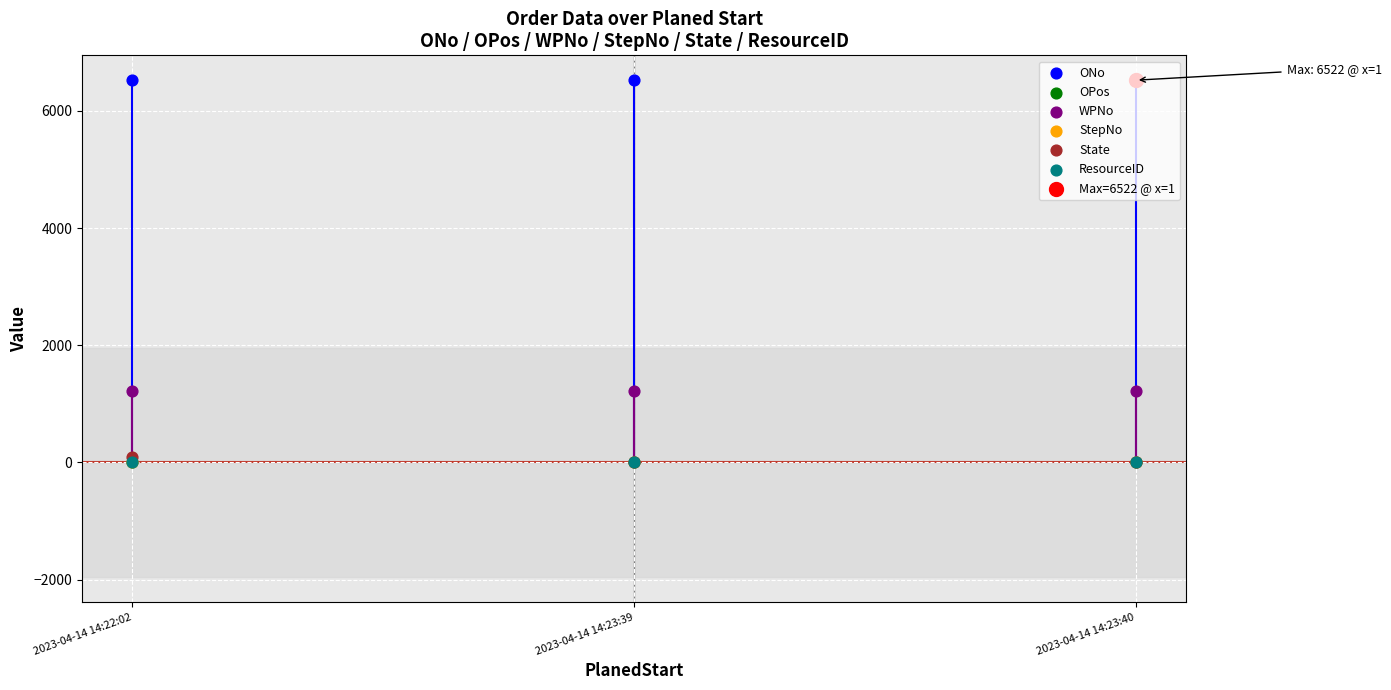

At how many categories does at least one series exceed 1364?

3